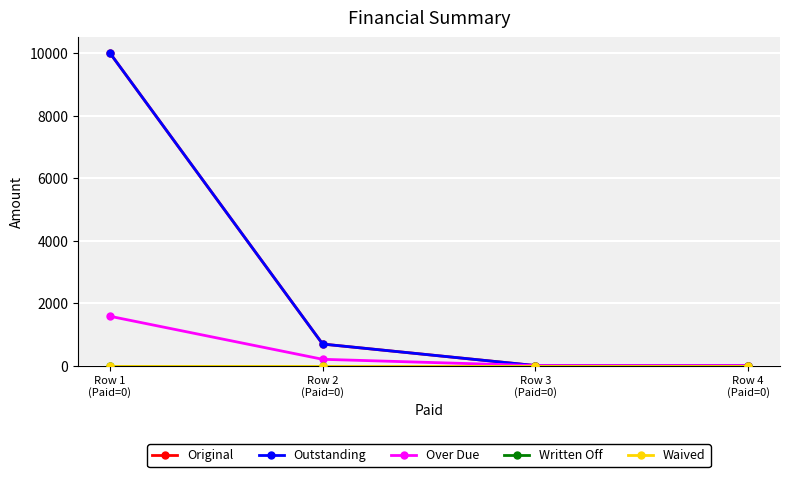

Reading right to left, extract all data points from this chart.

Original: Row 4
(Paid=0)=0.0	Row 3
(Paid=0)=0.0	Row 2
(Paid=0)=687.8	Row 1
(Paid=0)=10000.0
Outstanding: Row 4
(Paid=0)=0.0	Row 3
(Paid=0)=0.0	Row 2
(Paid=0)=687.8	Row 1
(Paid=0)=10000.0
Over Due: Row 4
(Paid=0)=0.0	Row 3
(Paid=0)=0.0	Row 2
(Paid=0)=200.0	Row 1
(Paid=0)=1577.0
Written Off: Row 4
(Paid=0)=0.0	Row 3
(Paid=0)=0.0	Row 2
(Paid=0)=0.0	Row 1
(Paid=0)=0.0
Waived: Row 4
(Paid=0)=0.0	Row 3
(Paid=0)=0.0	Row 2
(Paid=0)=0.0	Row 1
(Paid=0)=0.0